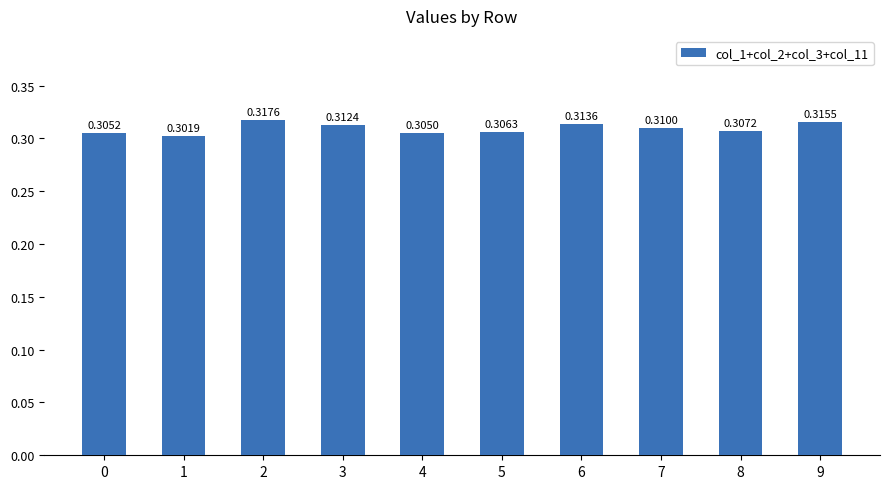

What is the sum of all values?

3.1